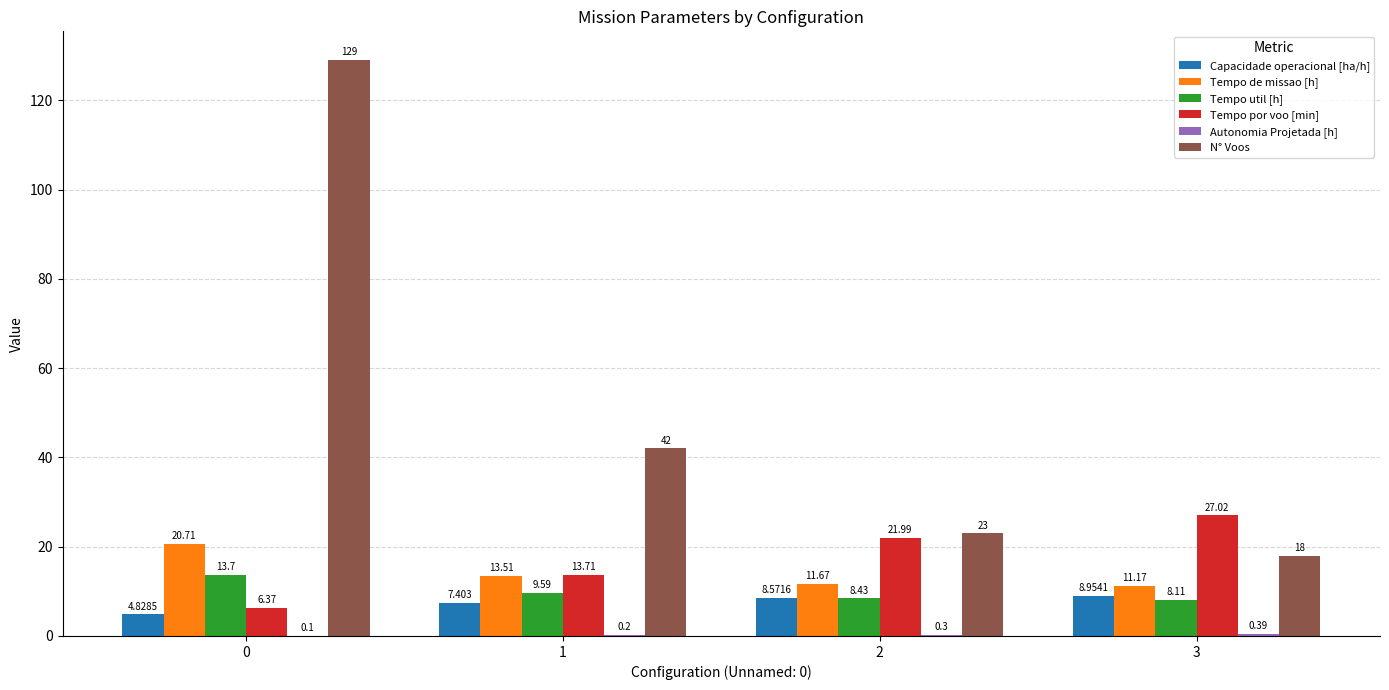

Which series changed the most between 1 and 3?

N° Voos